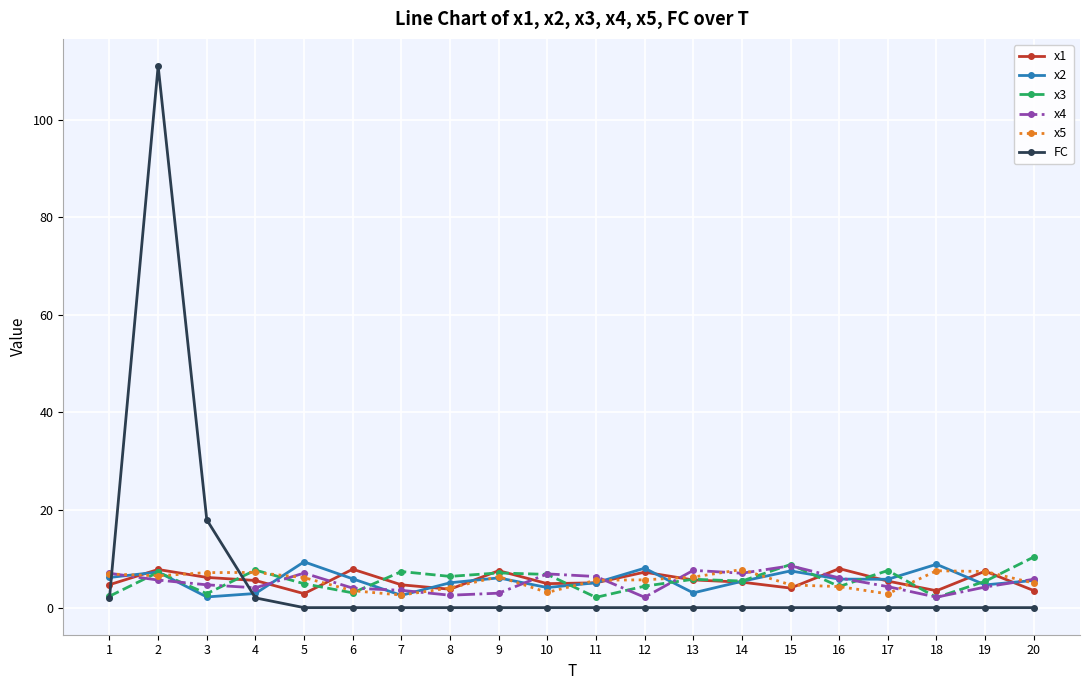

Which series has the widest spread of values?

FC